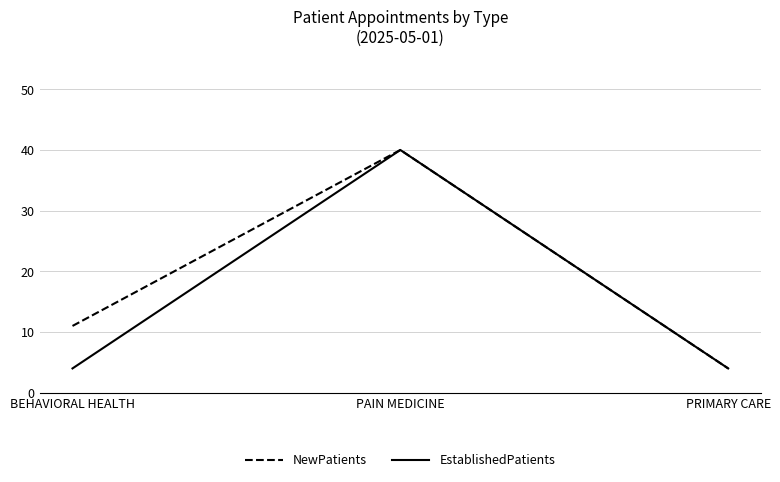

What is the minimum value shown in the chart?

4